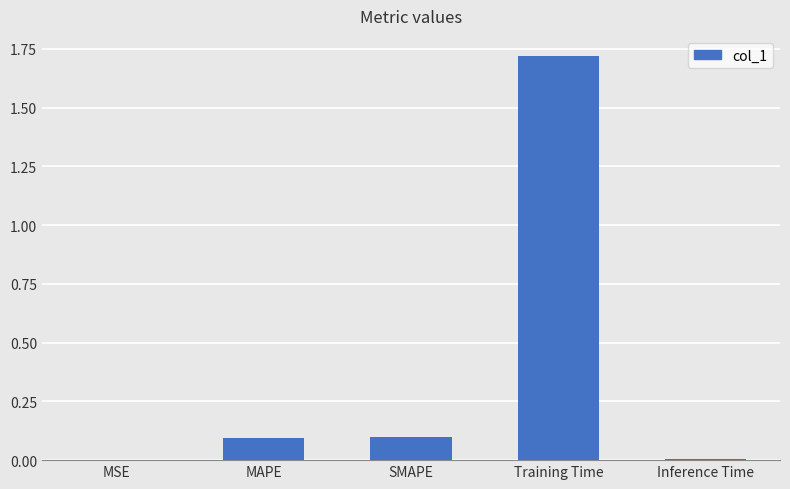

What is the change in value from SMAPE to Inference Time?

-0.1